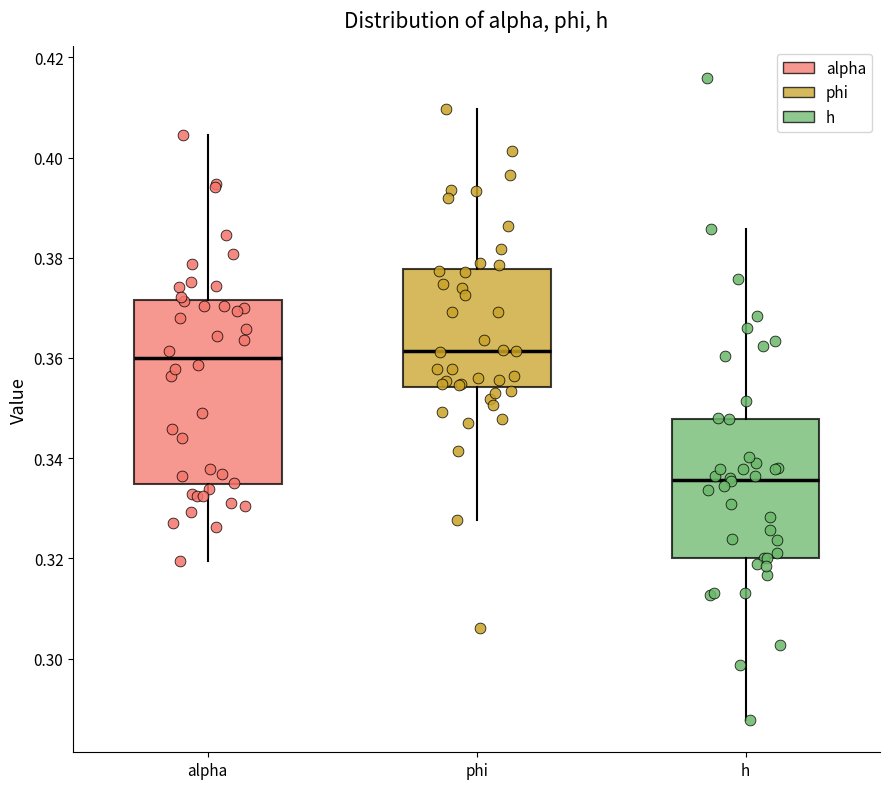

Where is the upper edge of the box for alpha on the y-axis? The values are not printed on the chart, so give them approximately, as read against the axis.

0.372